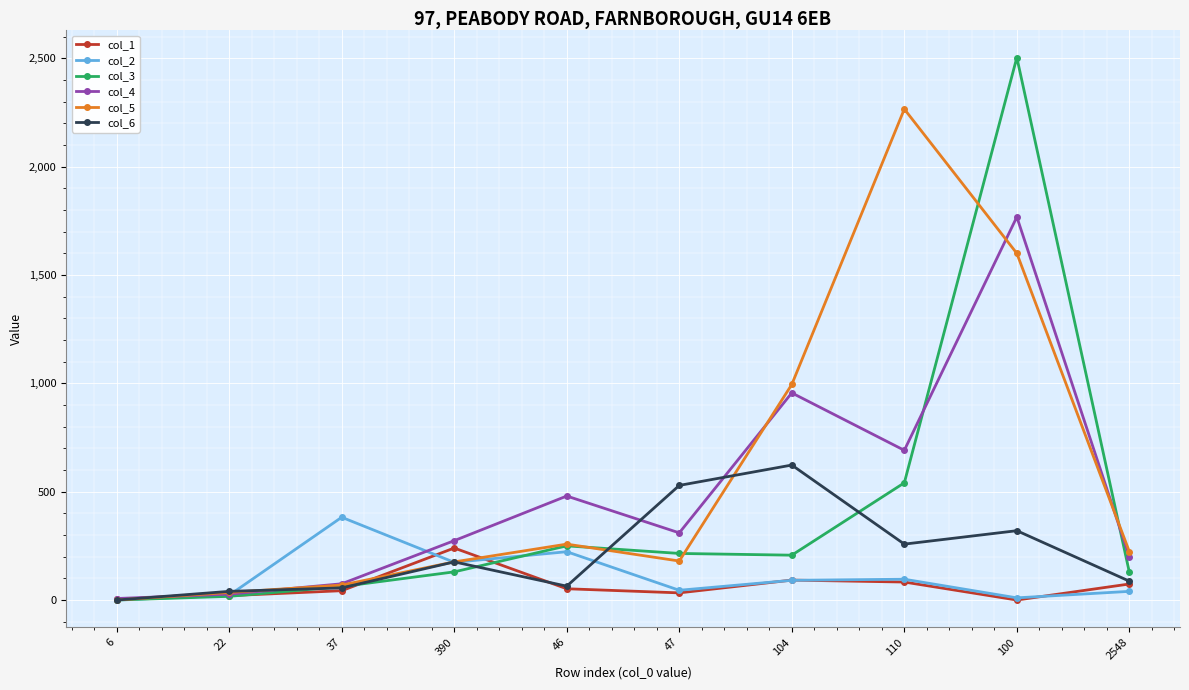

True or false: col_6 has more than 1 points higher than both neighbors.

True